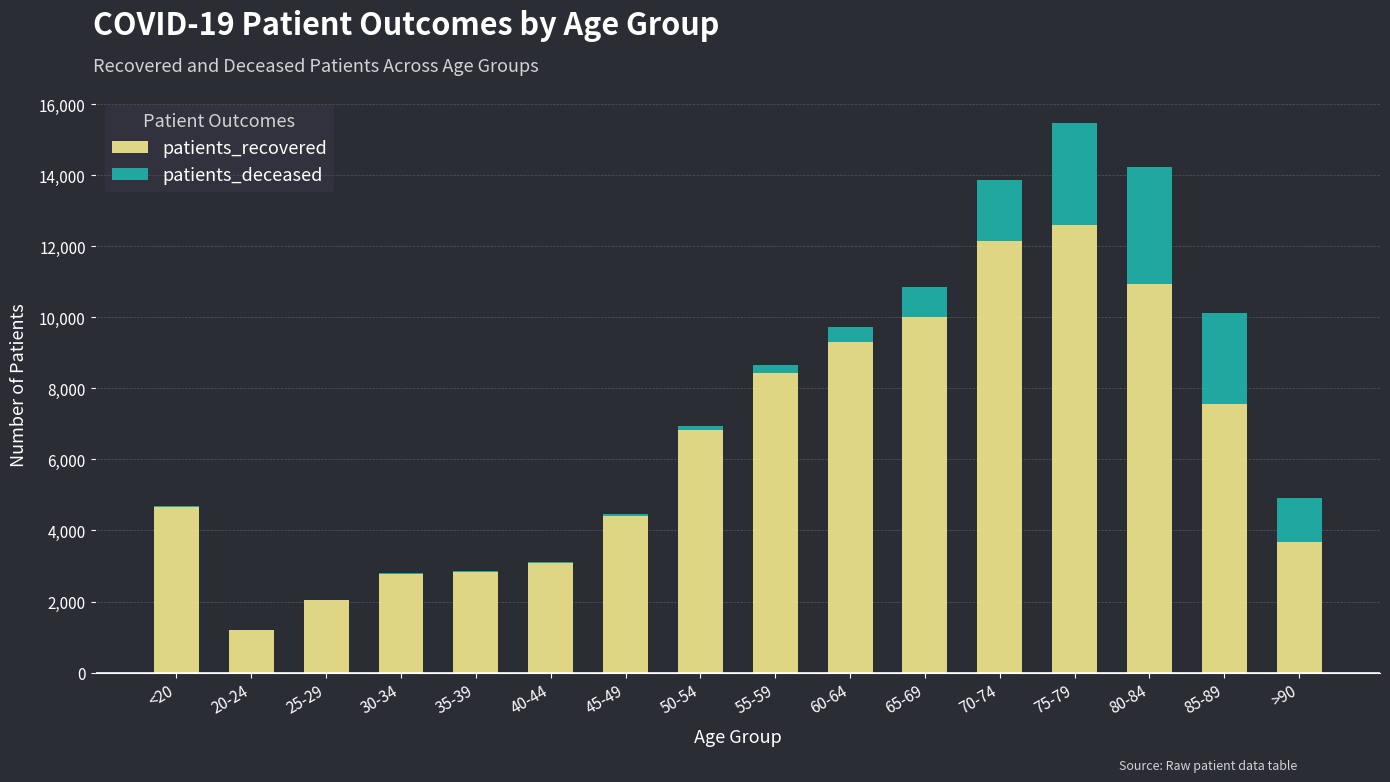

What is the sum of all patients_recovered values?

102522